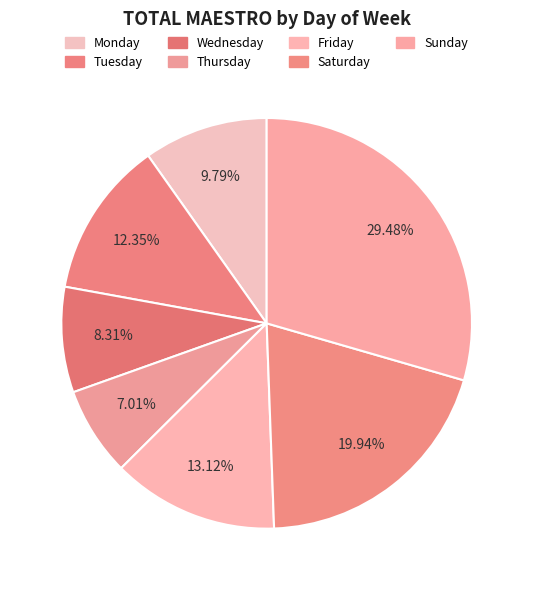

Does any single category account for the majority?

No